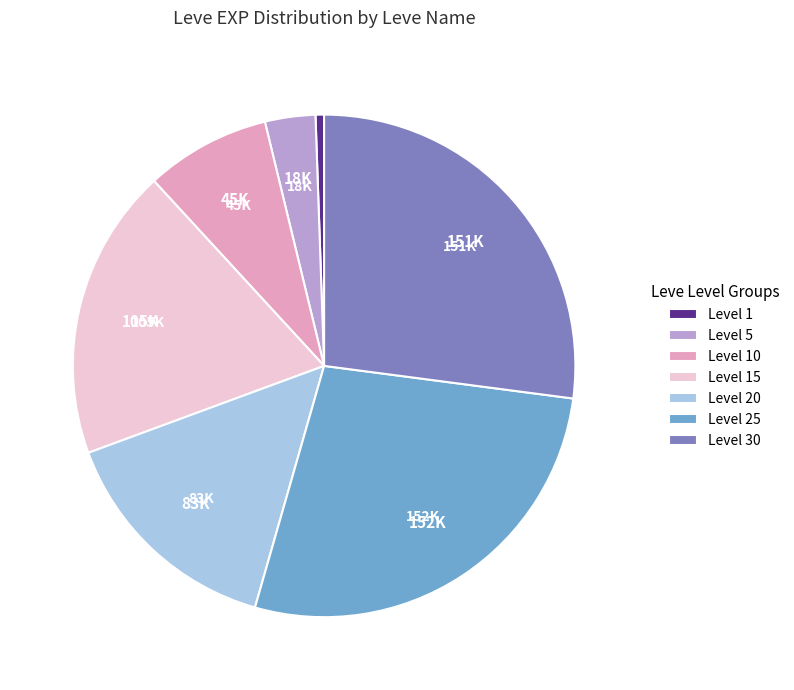

Is Level 25 the majority of the pie?

No